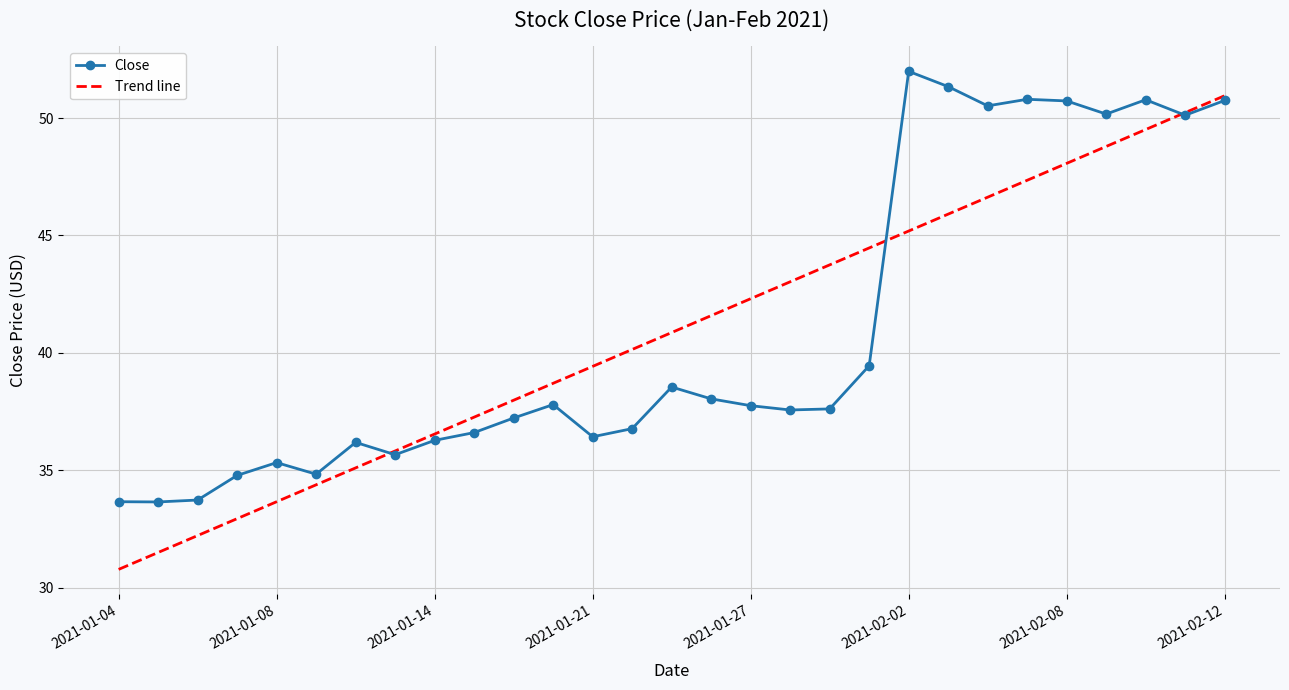

What is the maximum value for Trend line?

51.0